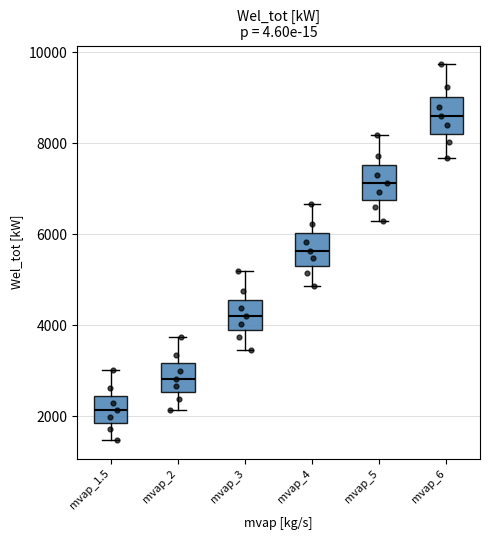

Reading left to right, read every box against the y-axis: the position of its median line, the range the box covers, and the ends of its whiskers. The values are not printed on the chart, so give them approximately, as read against the axis.

mvap_1.5: median 2200, box 1800 to 2400, whiskers 1400 to 3000
mvap_2: median 2800, box 2600 to 3200, whiskers 2200 to 3800
mvap_3: median 4200, box 3800 to 4600, whiskers 3400 to 5200
mvap_4: median 5600, box 5400 to 6000, whiskers 4800 to 6600
mvap_5: median 7200, box 6800 to 7600, whiskers 6200 to 8200
mvap_6: median 8600, box 8200 to 9000, whiskers 7600 to 9800